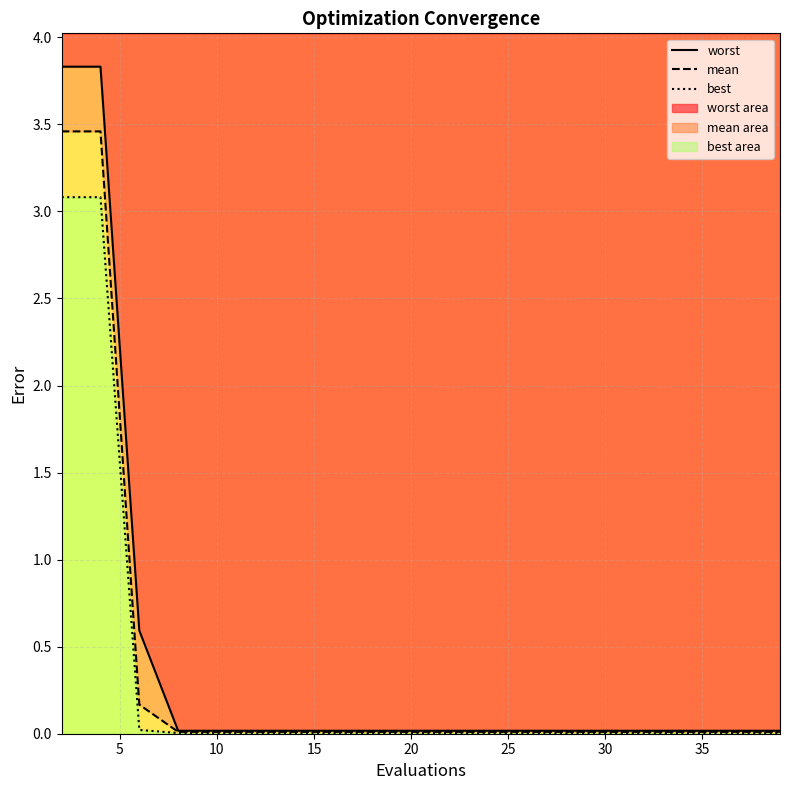

Does the chart have visible grid lines?

Yes